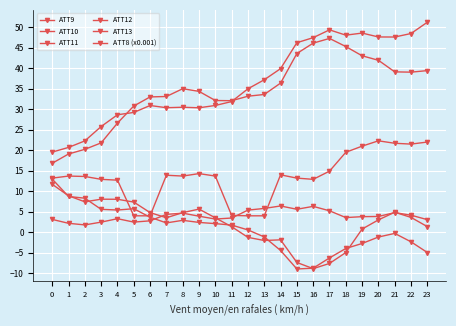

Is it true that ATT11 equals 3.8 at 9?

False